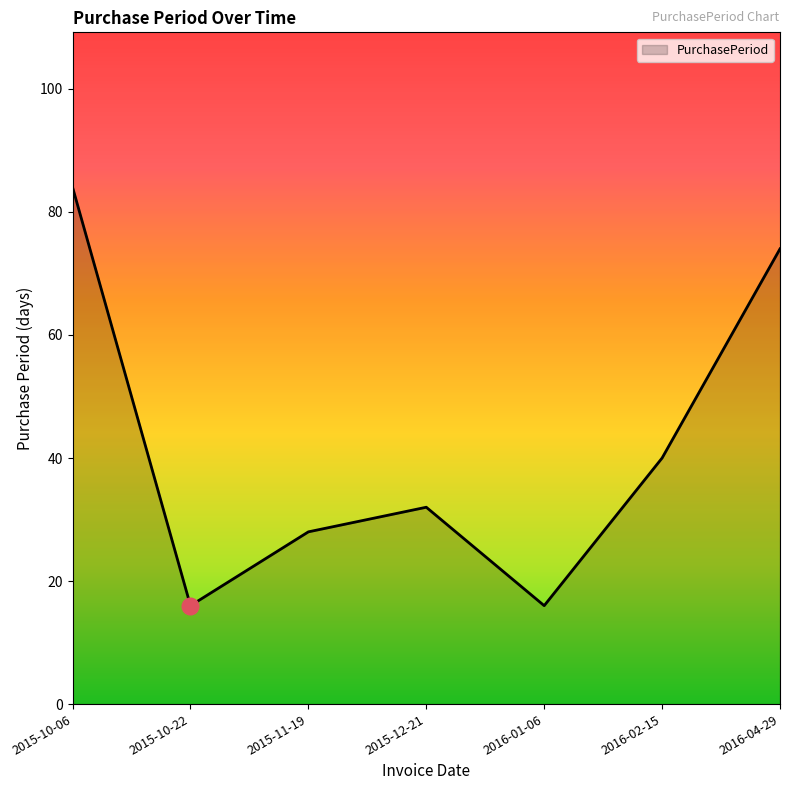

Reading left to right, list all the values displayed in this chart.

84	16	28	32	16	40	74